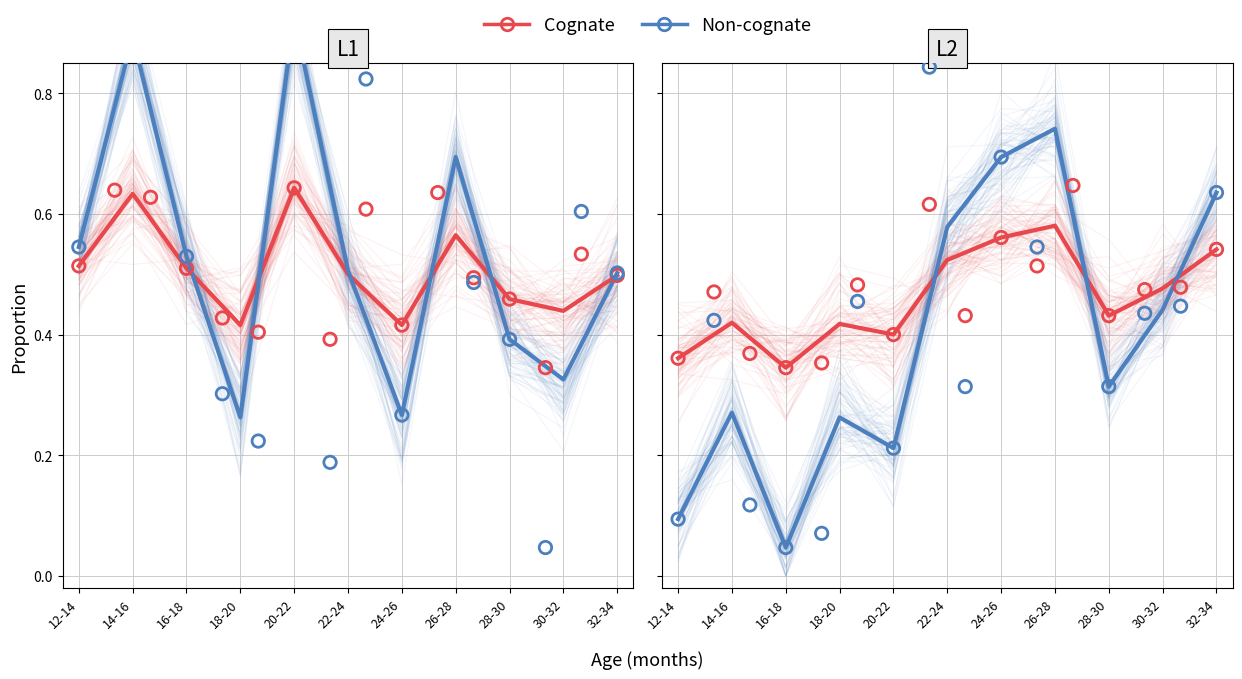

What is the total value across all series at 30-32?

0.9